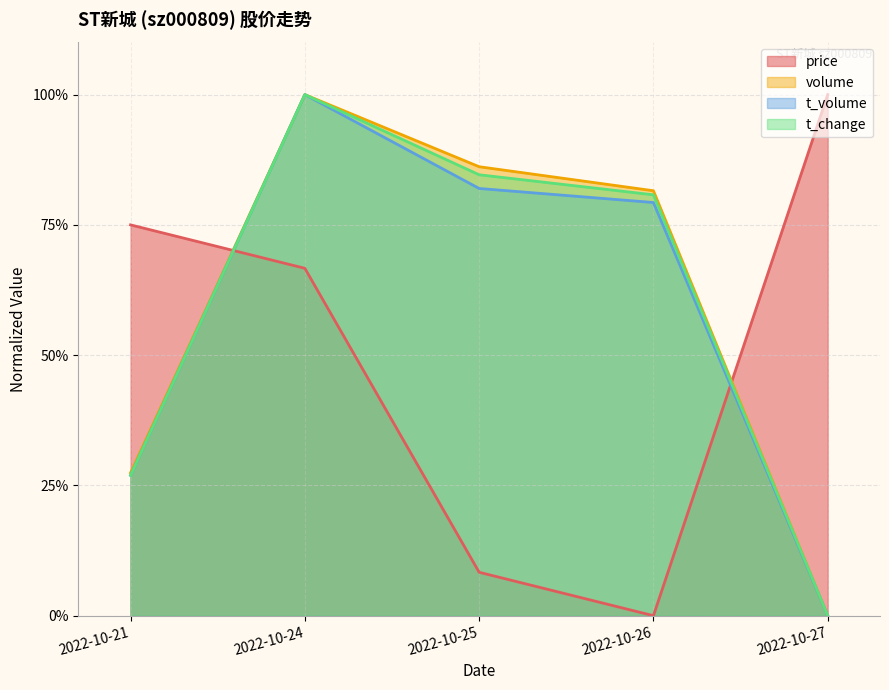

How many interior local peaks does the t_change series have?

1